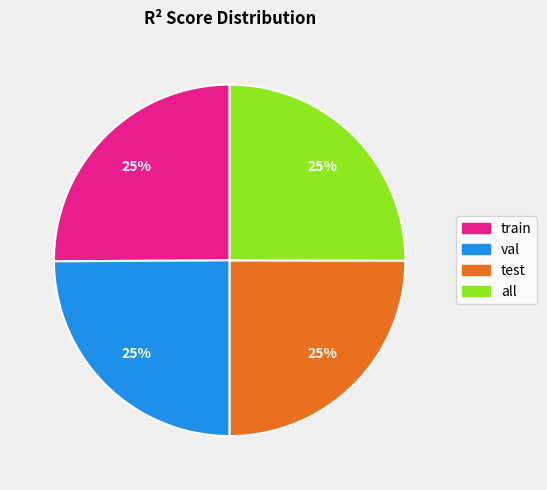

Is test the majority of the pie?

No